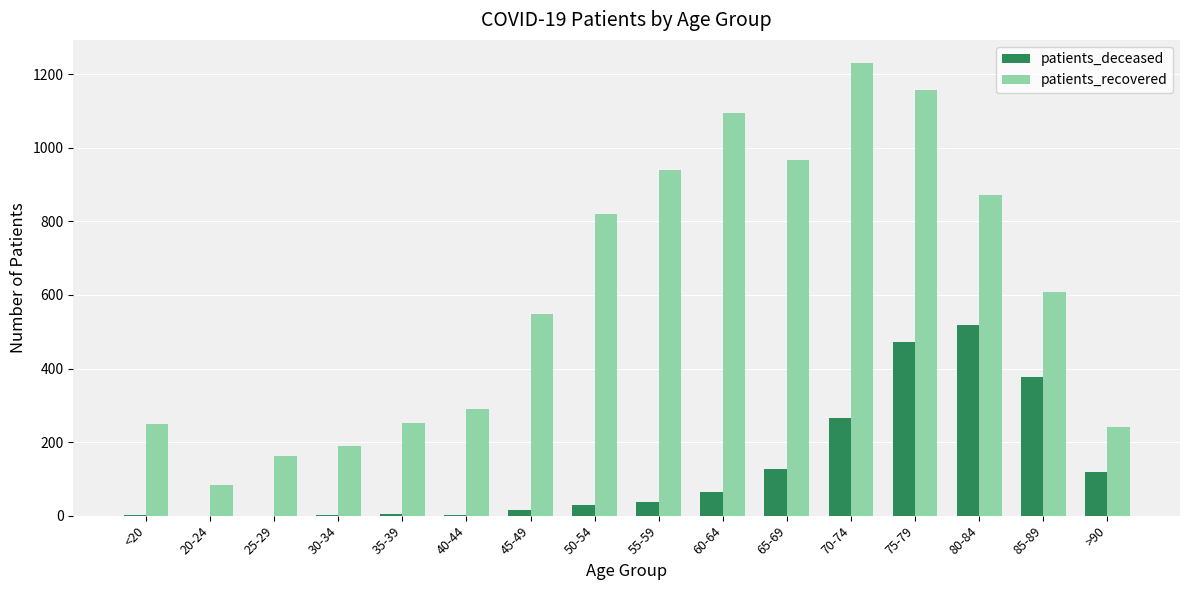

The value of patients_deceased at 65-69 is 127. True or false?

True